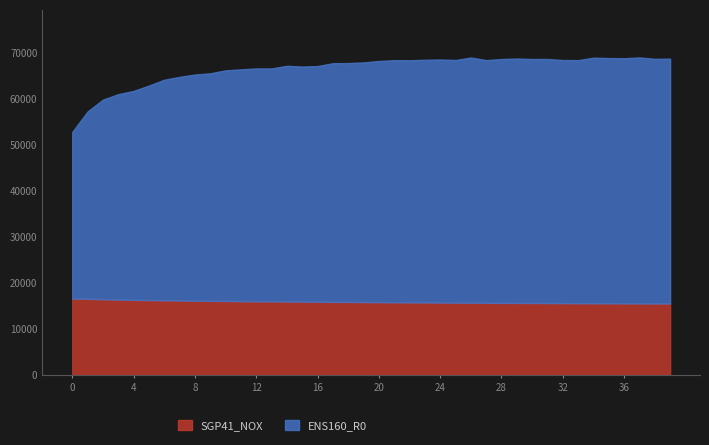

Reading left to right, extract all data points from this chart.

SGP41_NOX: 16554	16518	16409	16337	16279	16231	16185	16141	16098	16067	16031	15997	15956	15956	15924	15900	15871	15842	15824	15804	15782	15758	15743	15723	15698	15673	15663	15646	15623	15613	15606	15594	15575	15559	15548	15539	15521	15513	15498	15486
ENS160_R0: 36184	40665	43337	44602	45363	46576	47887	48556	49102	49402	50075	50330	50569	50569	51171	51033	51171	51816	51869	52027	52363	52558	52558	52683	52772	52683	53238	52683	52951	53059	52969	52987	52772	52772	53311	53238	53220	53401	53112	53166